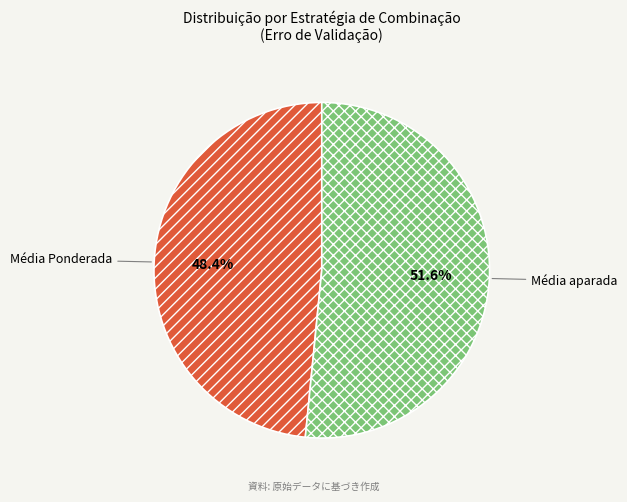

What percentage is the Média aparada slice, to the nearest percent?

52%